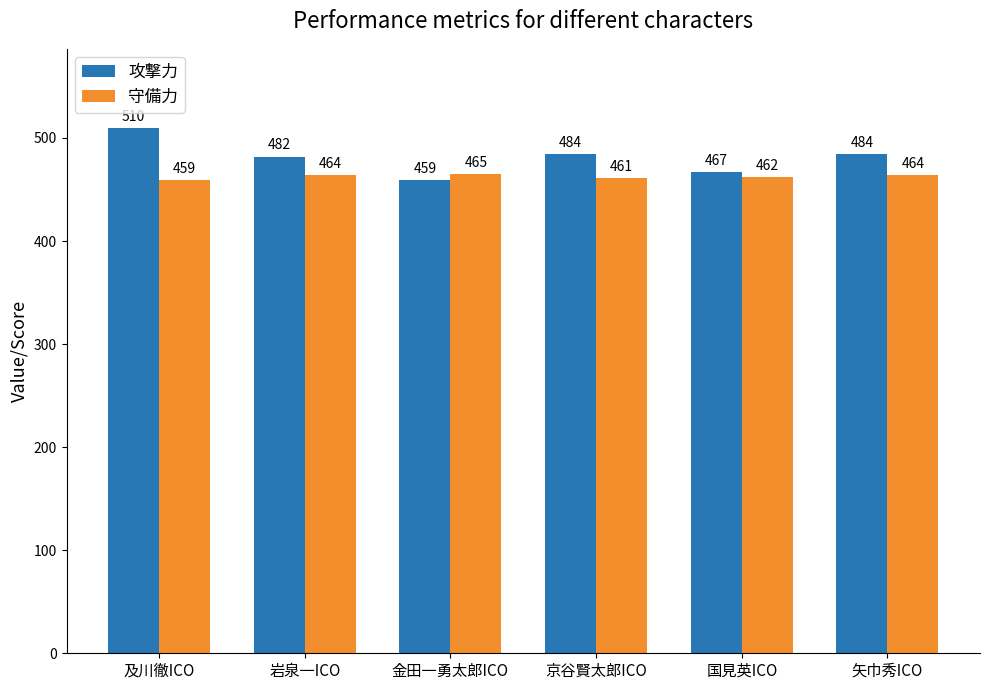

The 攻撃力 series shows 763 at 国見英ICO. True or false?

False